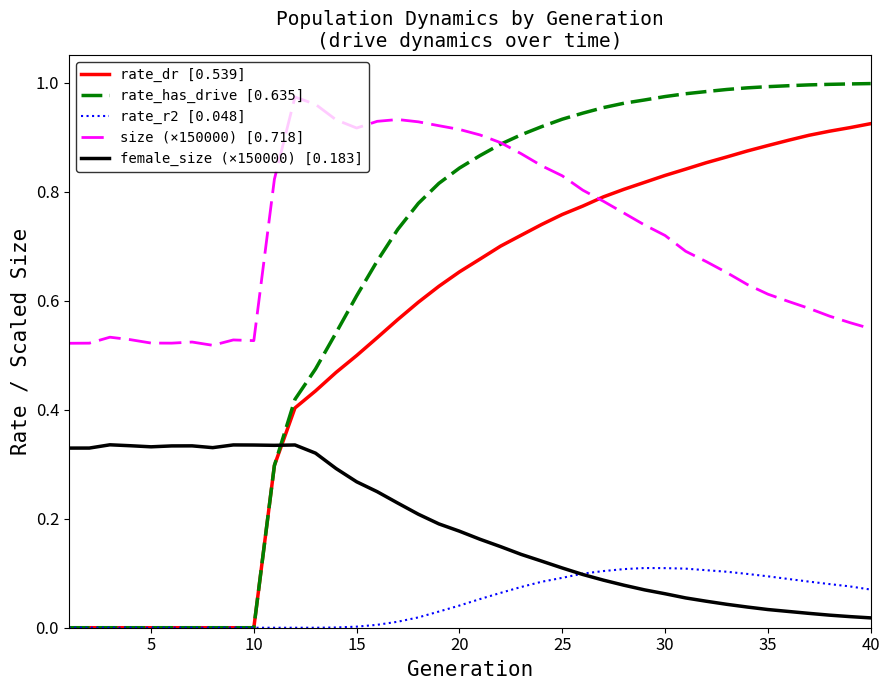

Which series has the widest spread of values?

rate_has_drive [0.635]